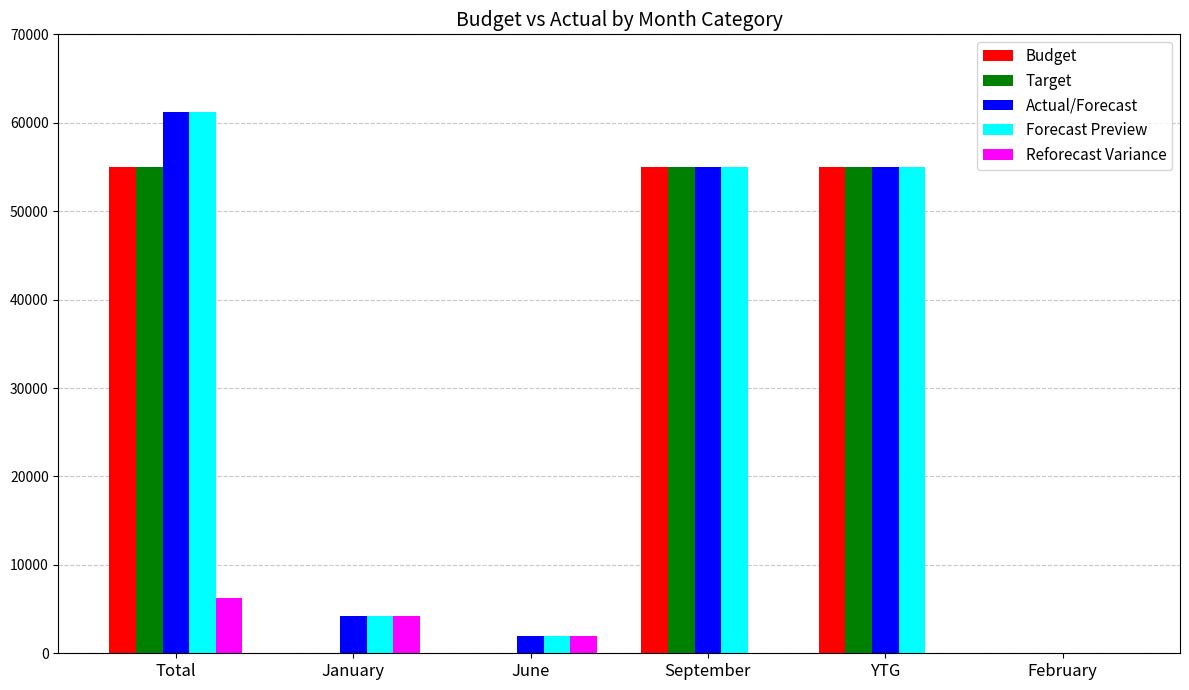

Does the chart contain stacked bars?

No